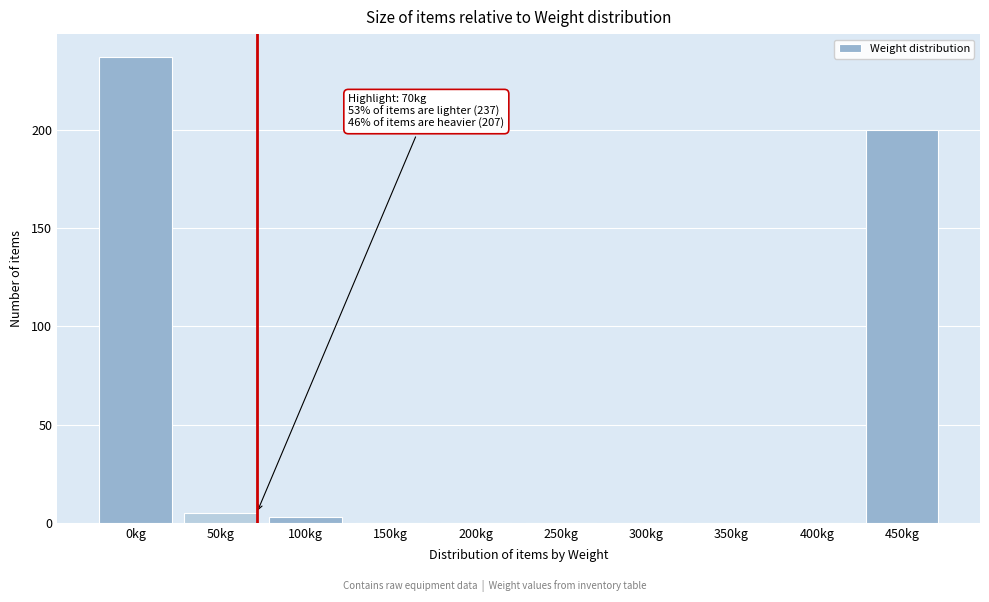

Reading left to right, extract all data points from this chart.

0kg=237	50kg=5	100kg=3	150kg=0	200kg=0	250kg=0	300kg=0	350kg=0	400kg=0	450kg=200